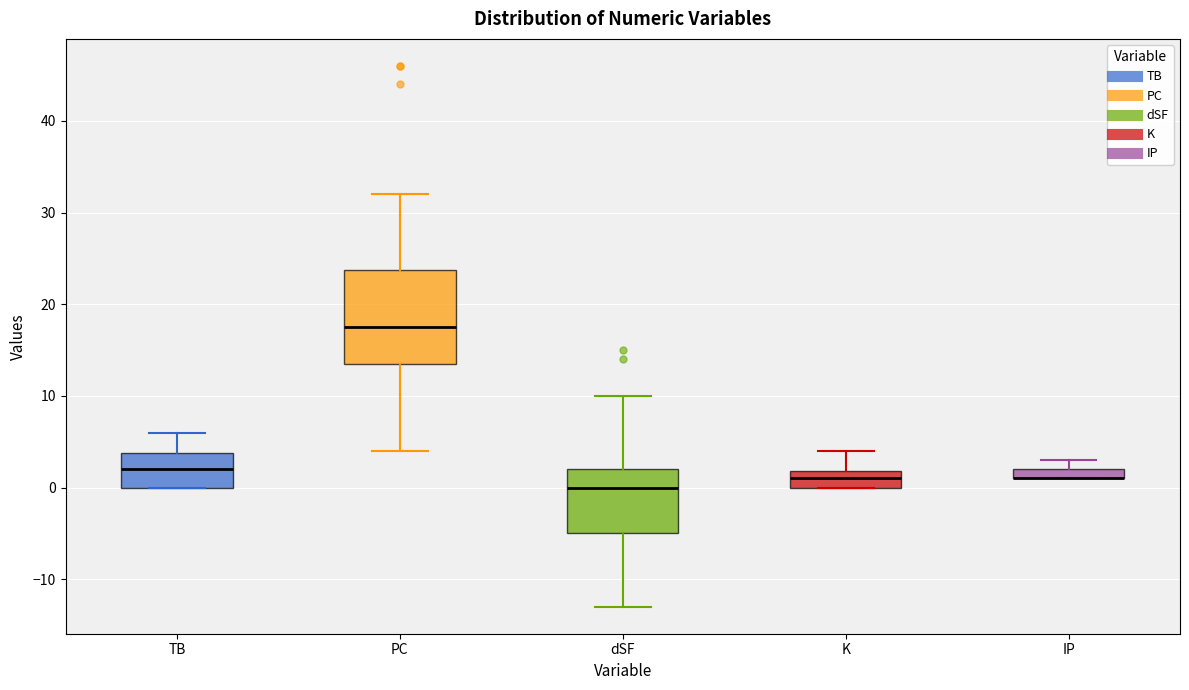

Where is the upper edge of the box for IP on the y-axis? The values are not printed on the chart, so give them approximately, as read against the axis.

2